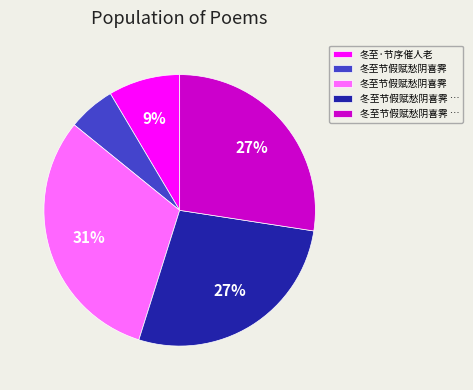

To the nearest percent, what is the average slice percentage?

20%